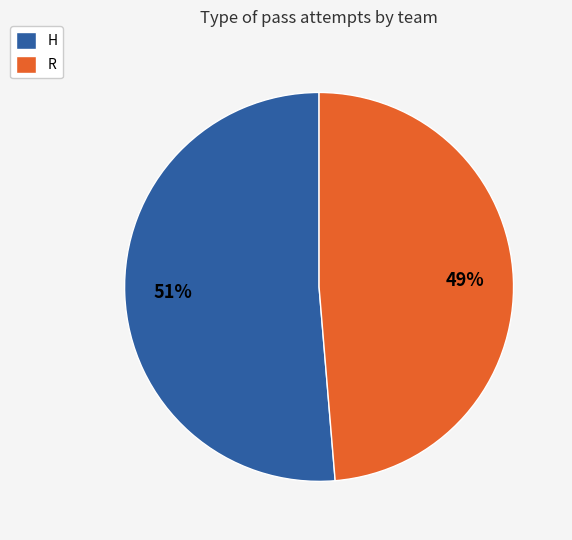

Count the number of slices in the pie.

2